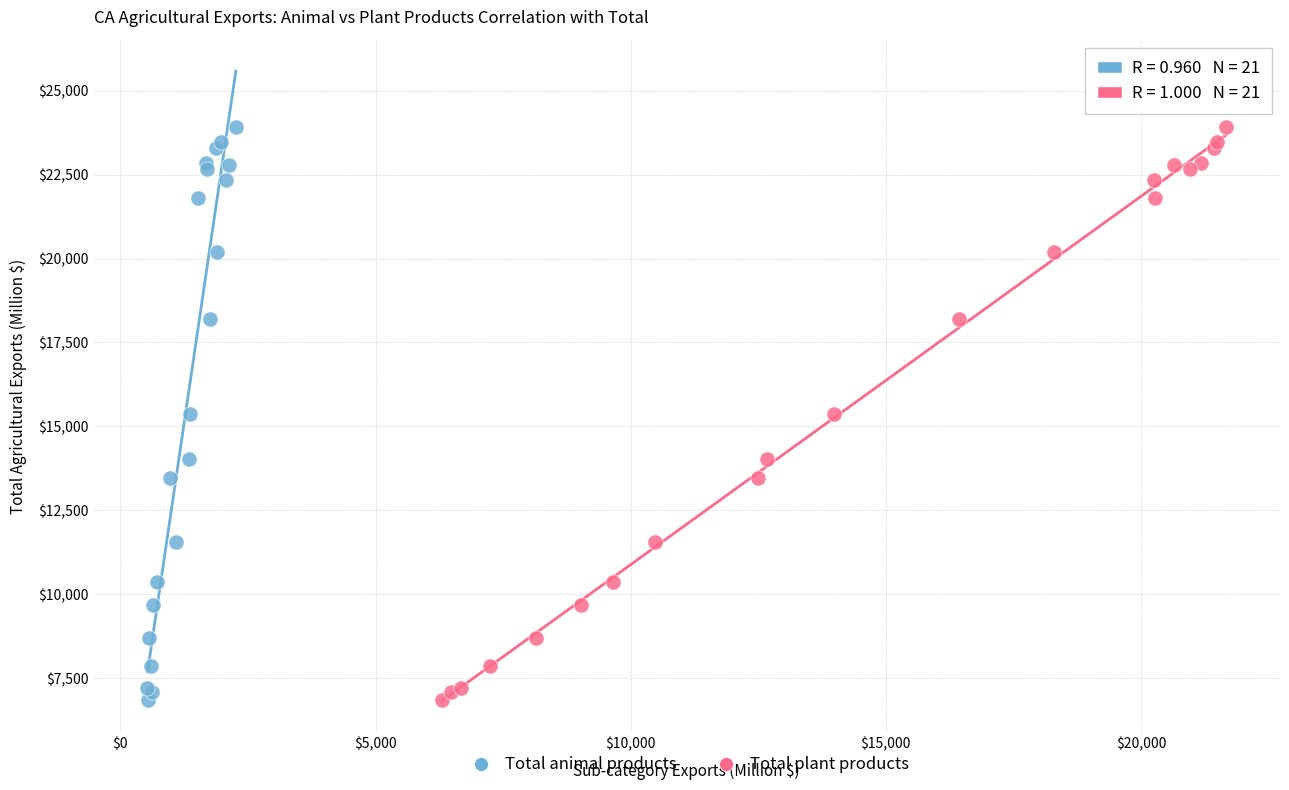

What are all the series names shown in the legend?

Total animal products, Total plant products